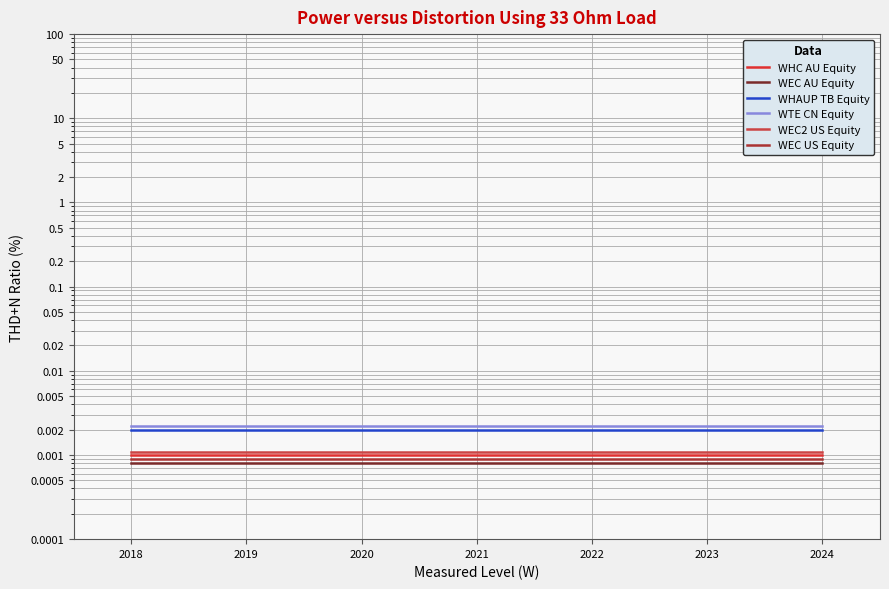

The value of WEC US Equity at 2021 is 0.0. True or false?

False